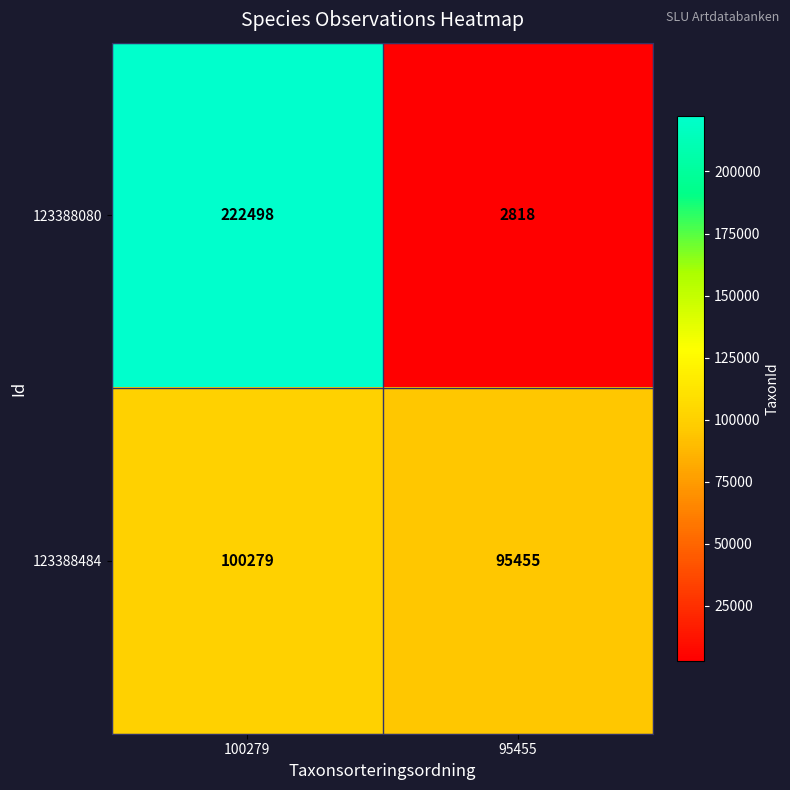

What value does the 123388484 series have at 95455?

95455